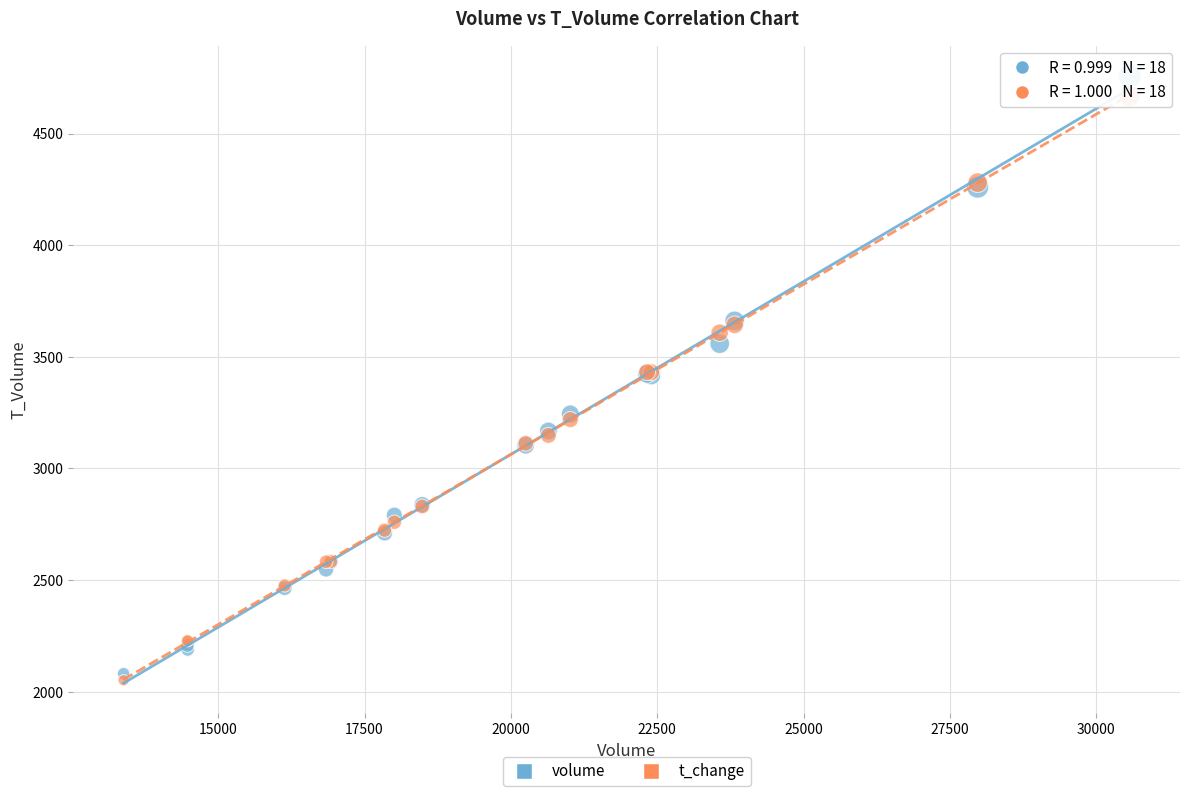

What are all the series names shown in the legend?

volume, t_change